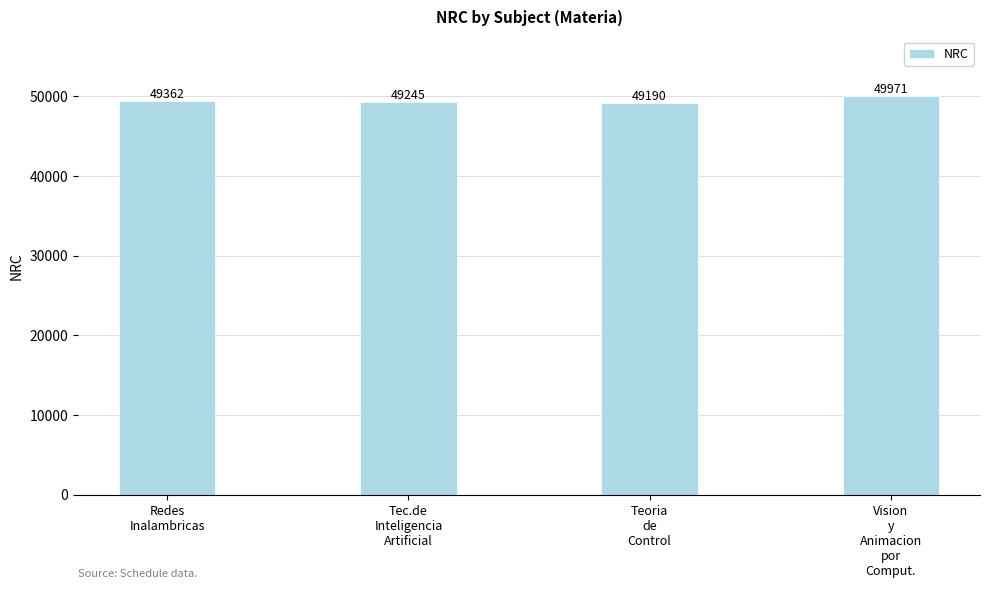

List the labels in order of value, smallest first.

Teoria
de
Control, Tec.de
Inteligencia
Artificial, Redes
Inalambricas, Vision
y
Animacion
por
Comput.